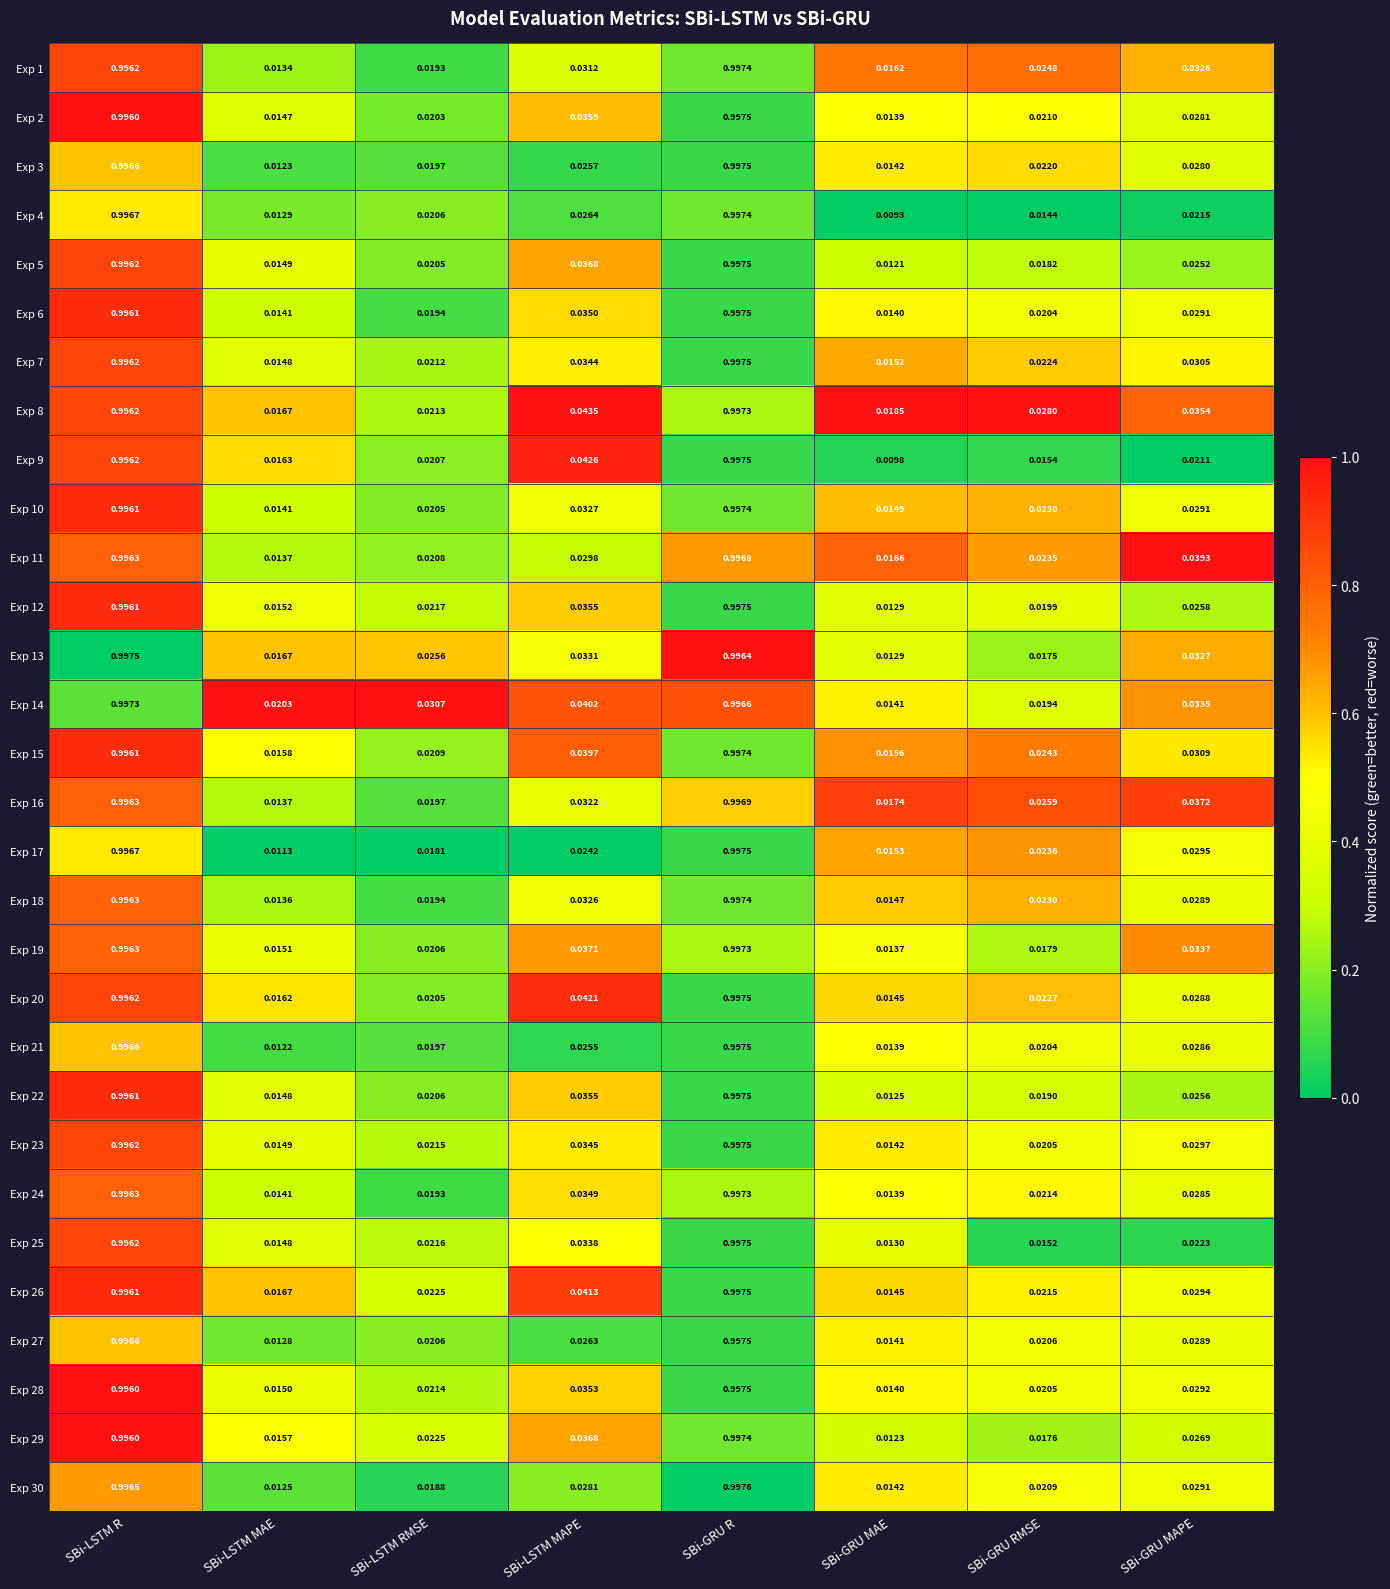

Which label corresponds to the smallest value in the chart?

SBi-GRU MAE